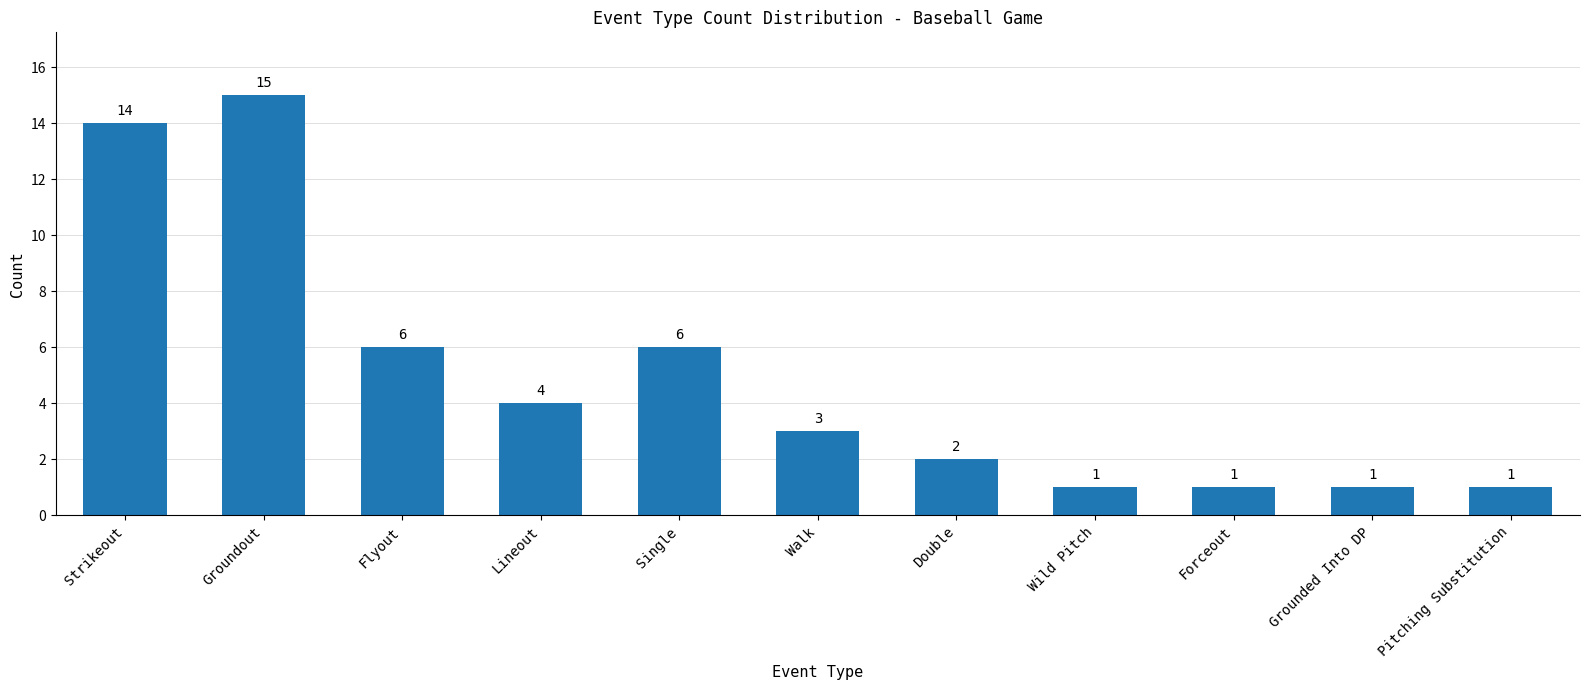

Reading right to left, what are all the values shown in this chart?

1	1	1	1	2	3	6	4	6	15	14